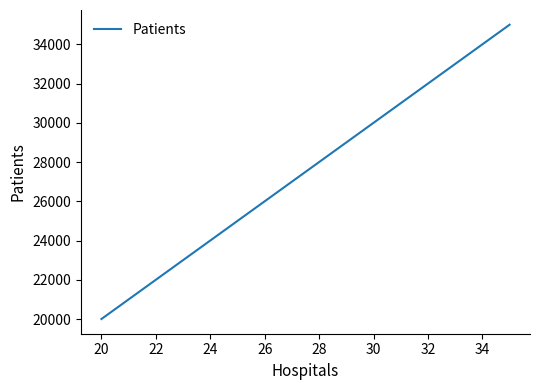

What is the maximum value shown in the chart?

35000